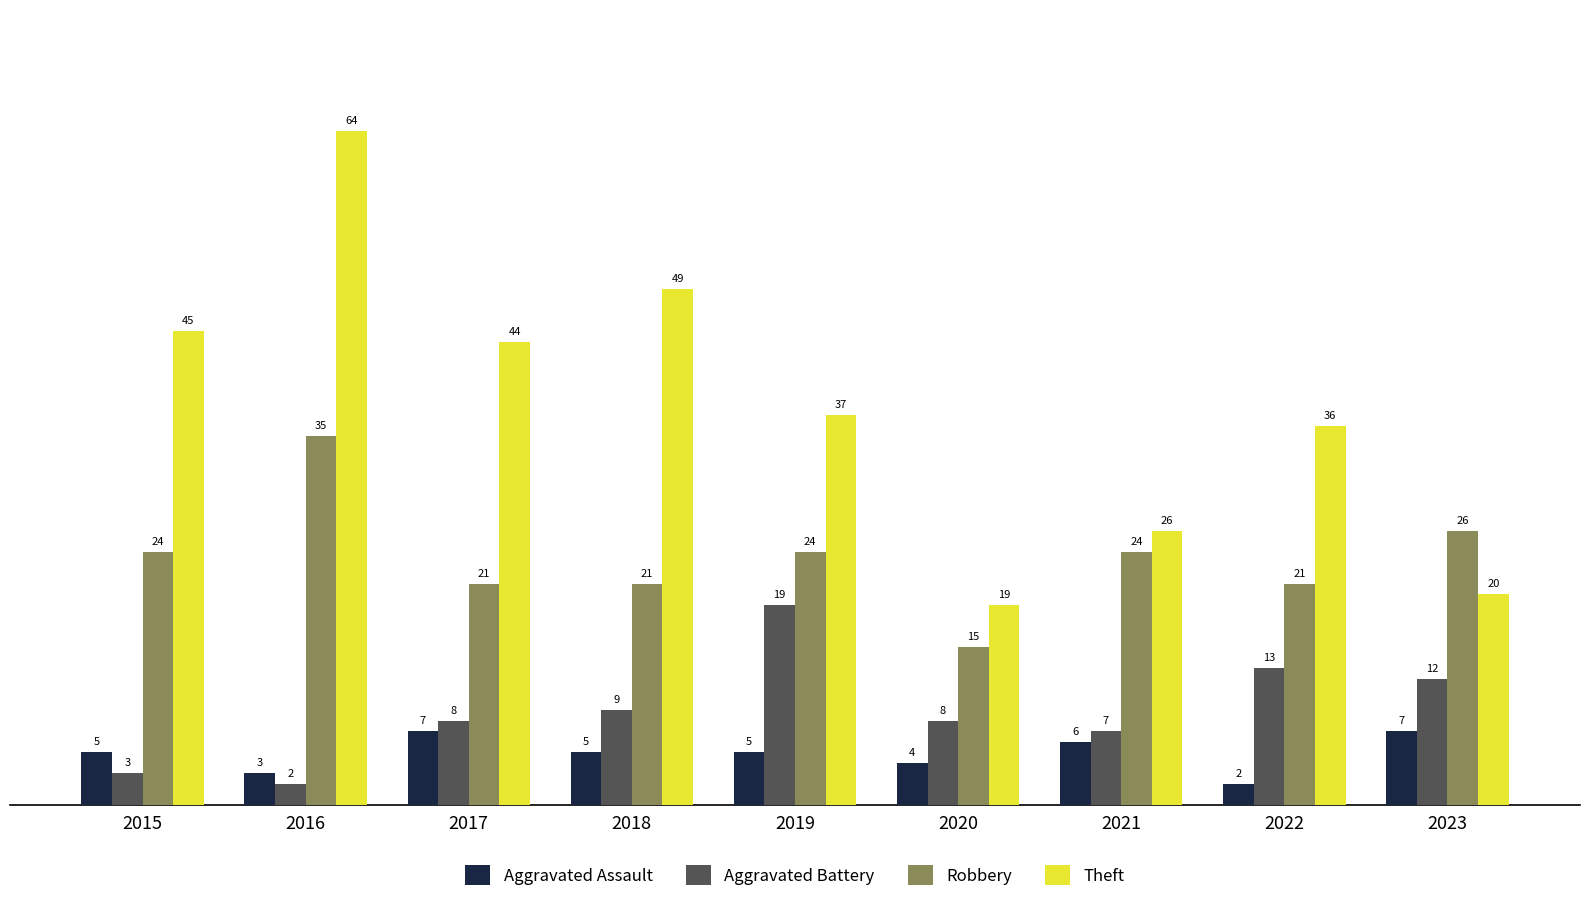

Is the value of Theft at 2022 greater than the value of Robbery at 2015?

Yes